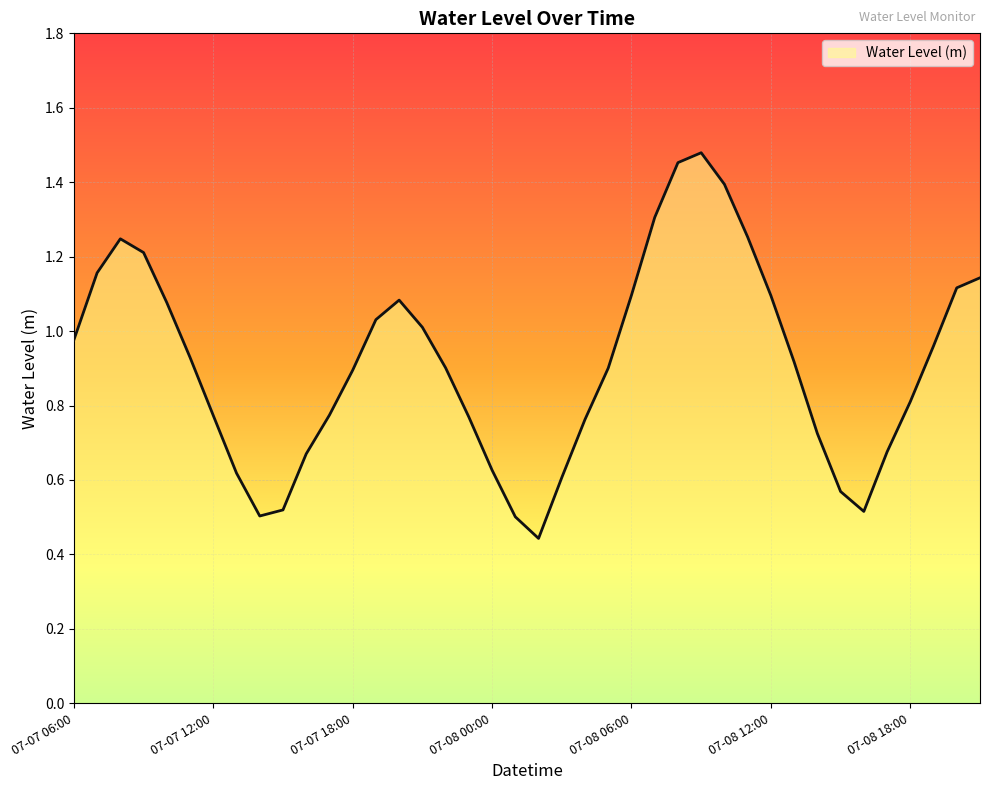

Does the chart have visible grid lines?

Yes